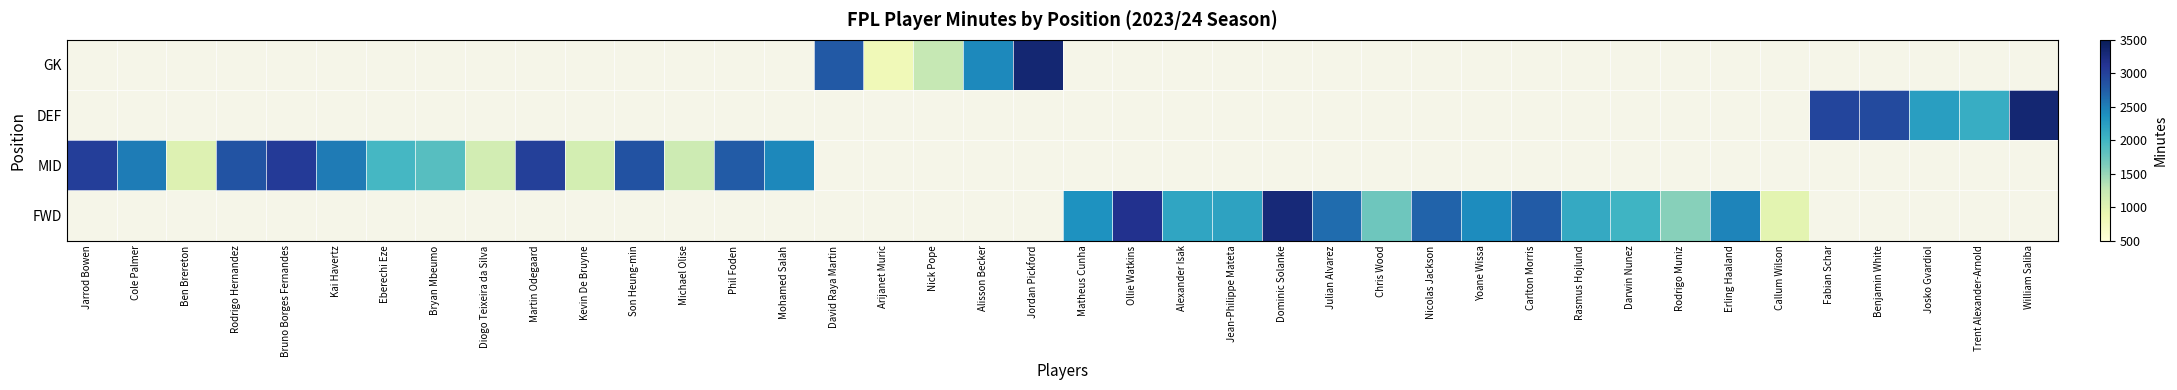

What is the approximate value of FWD at Yoane Wissa?

2405.0